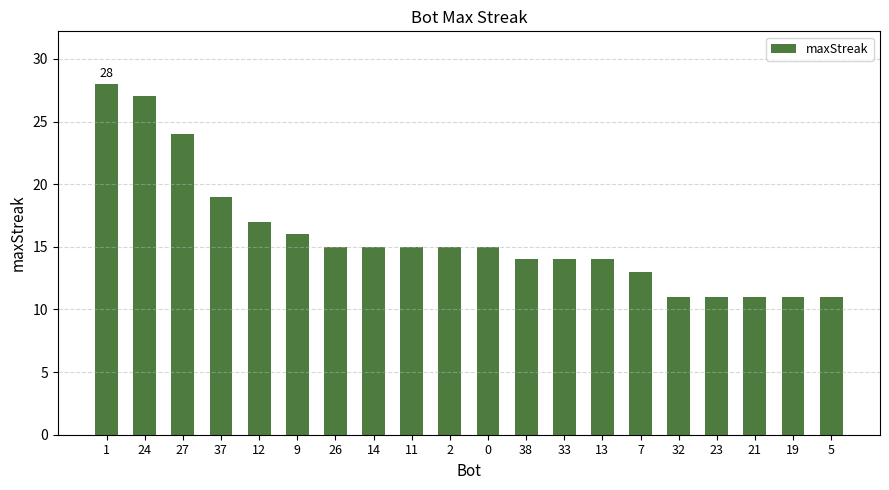

What is the value of the 8th bar from the left?

15